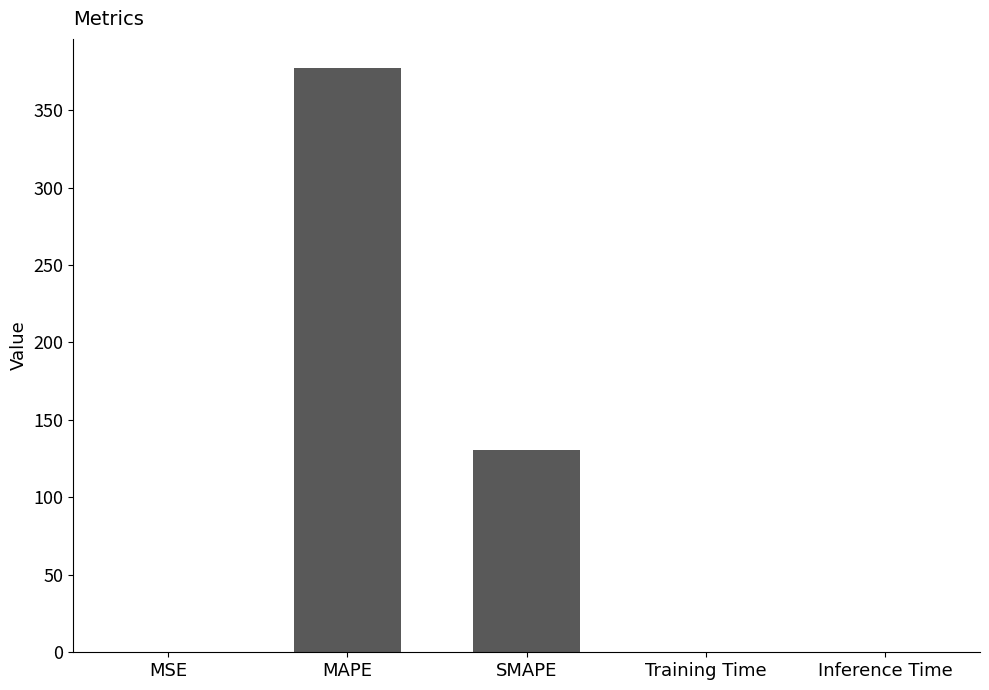

What is the change in value from MAPE to Inference Time?

-377.1